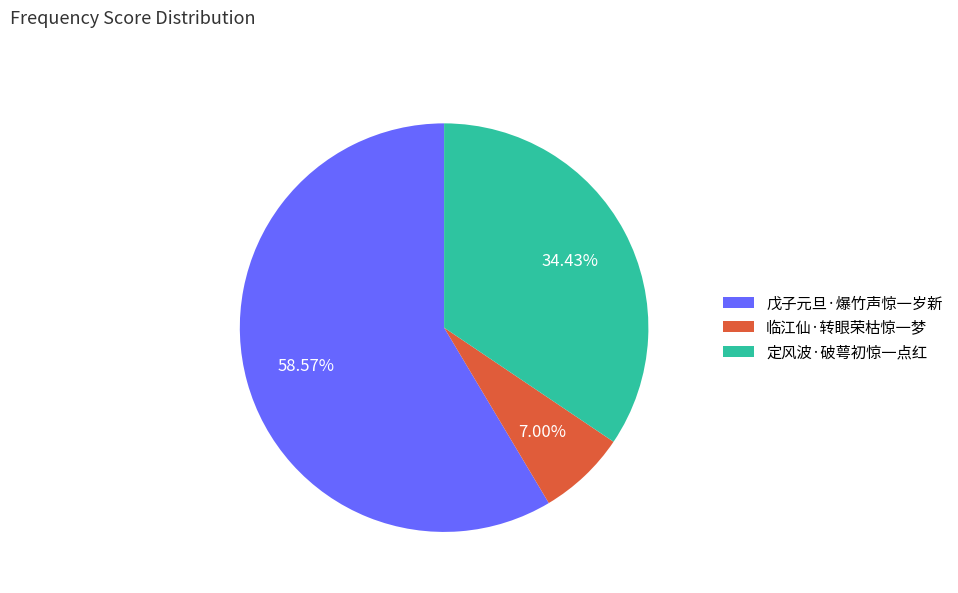

Does 戊子元旦·爆竹声惊一岁新 account for over 50% of the chart?

Yes